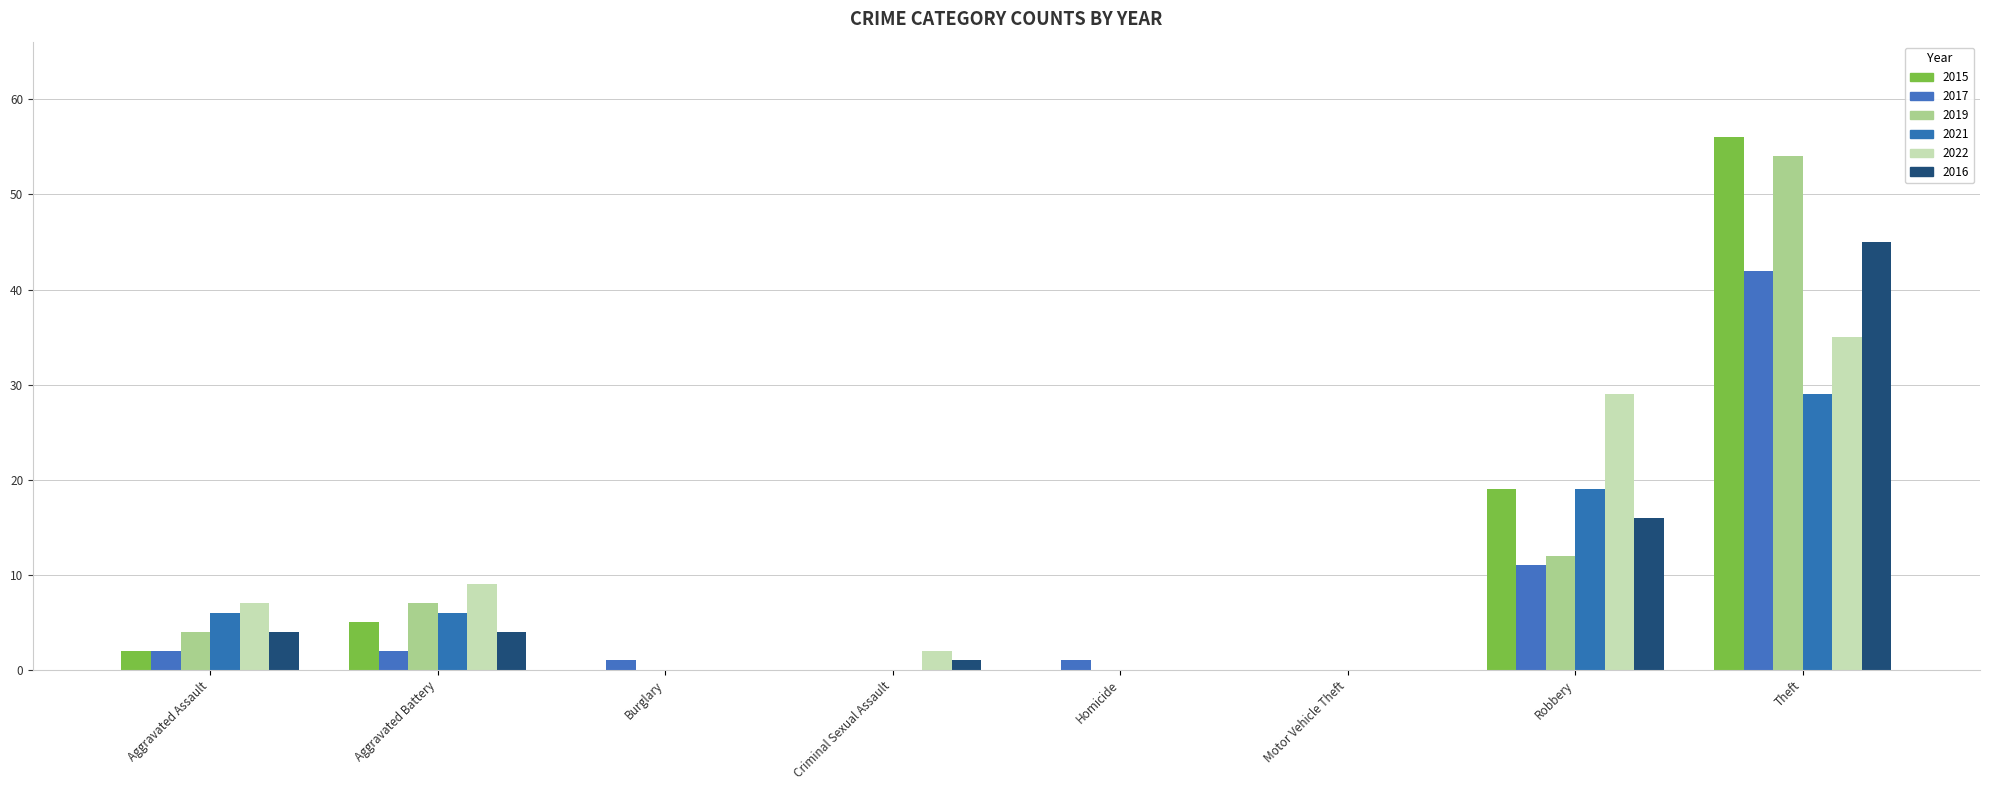

What is the sum of all 2022 values?

82